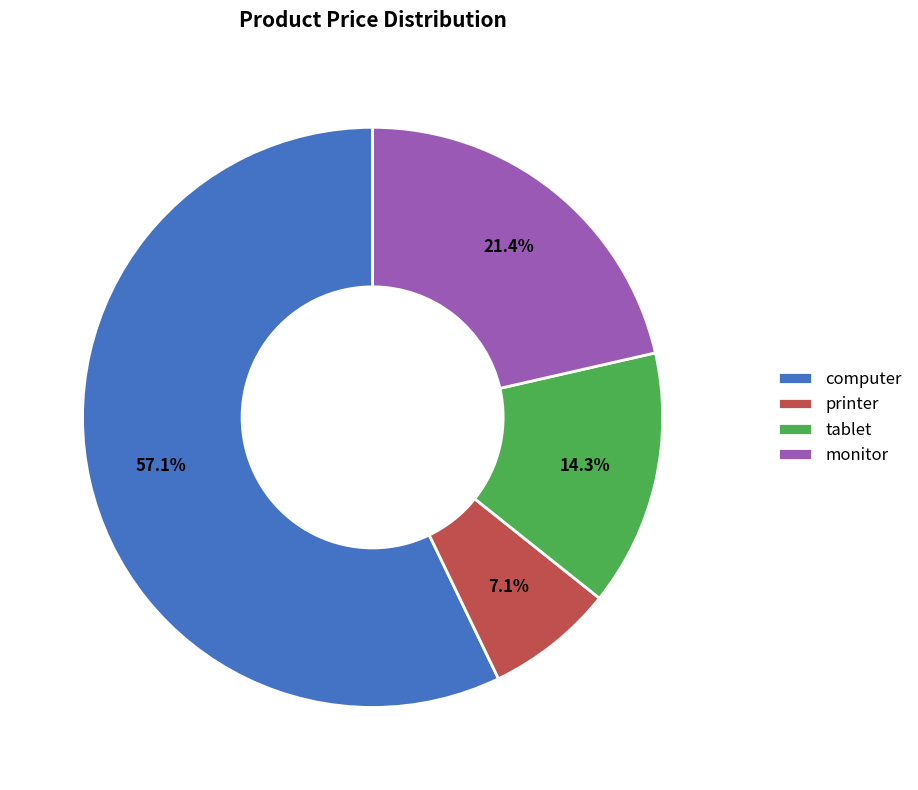

Which slice is the largest?

computer